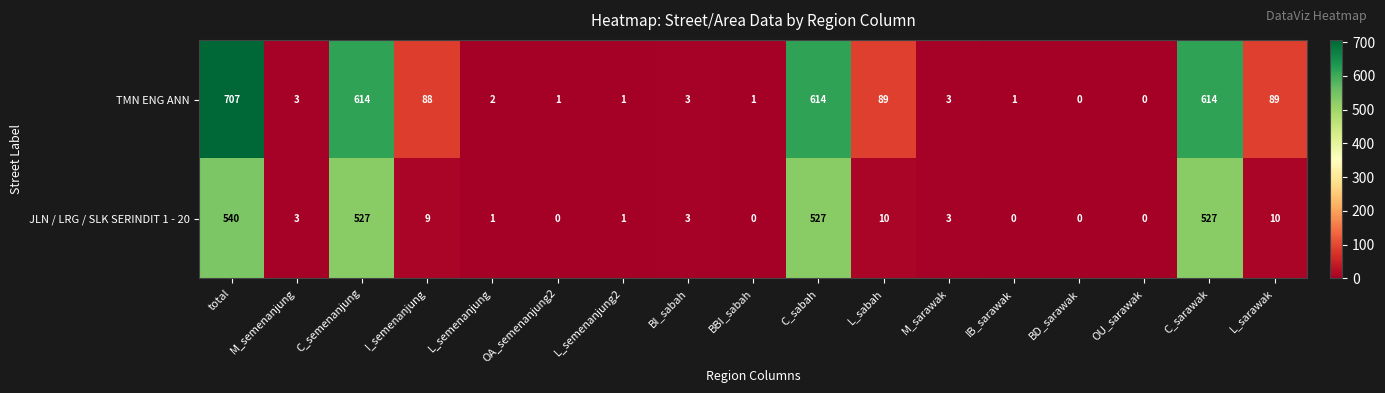

Which label corresponds to the largest value in the chart?

total